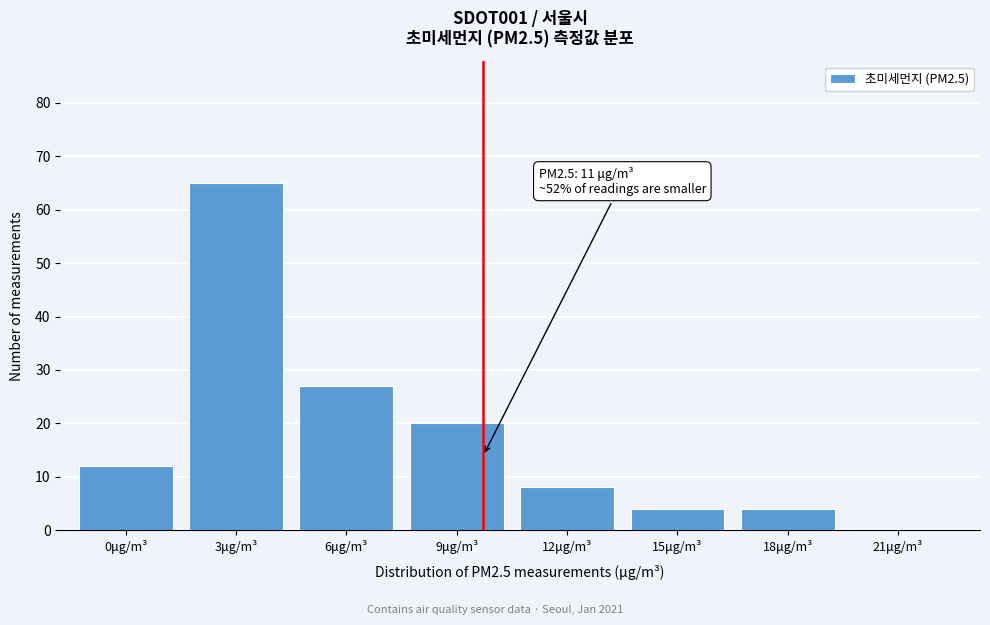

Reading left to right, extract all data points from this chart.

0μg/m³=12	3μg/m³=65	6μg/m³=27	9μg/m³=20	12μg/m³=8	15μg/m³=4	18μg/m³=4	21μg/m³=0